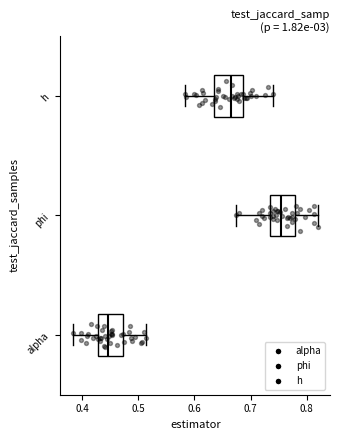

Where does the left whisker of the box for h end on the x-axis? The values are not printed on the chart, so give them approximately, as read against the axis.

0.58